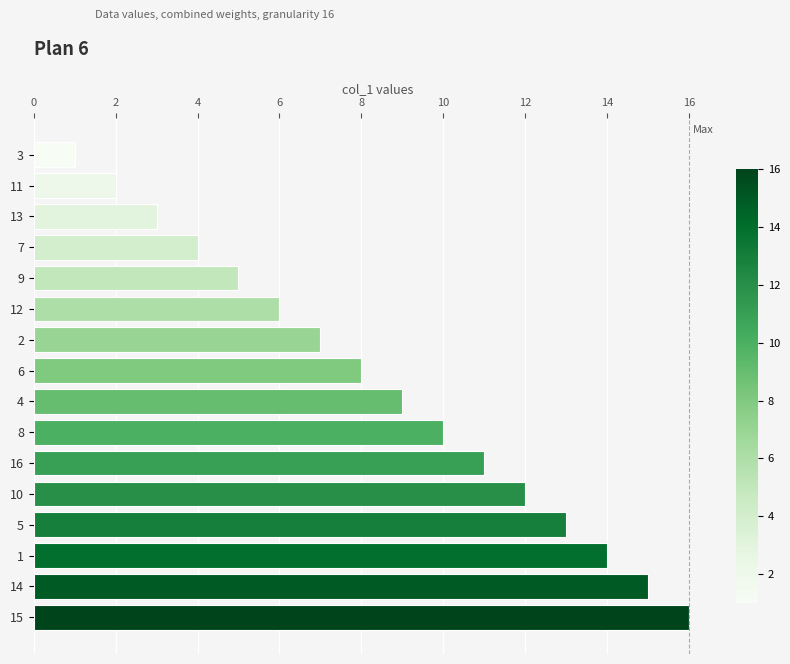

List the labels in order of value, largest first.

15, 14, 1, 5, 10, 16, 8, 4, 6, 2, 12, 9, 7, 13, 11, 3